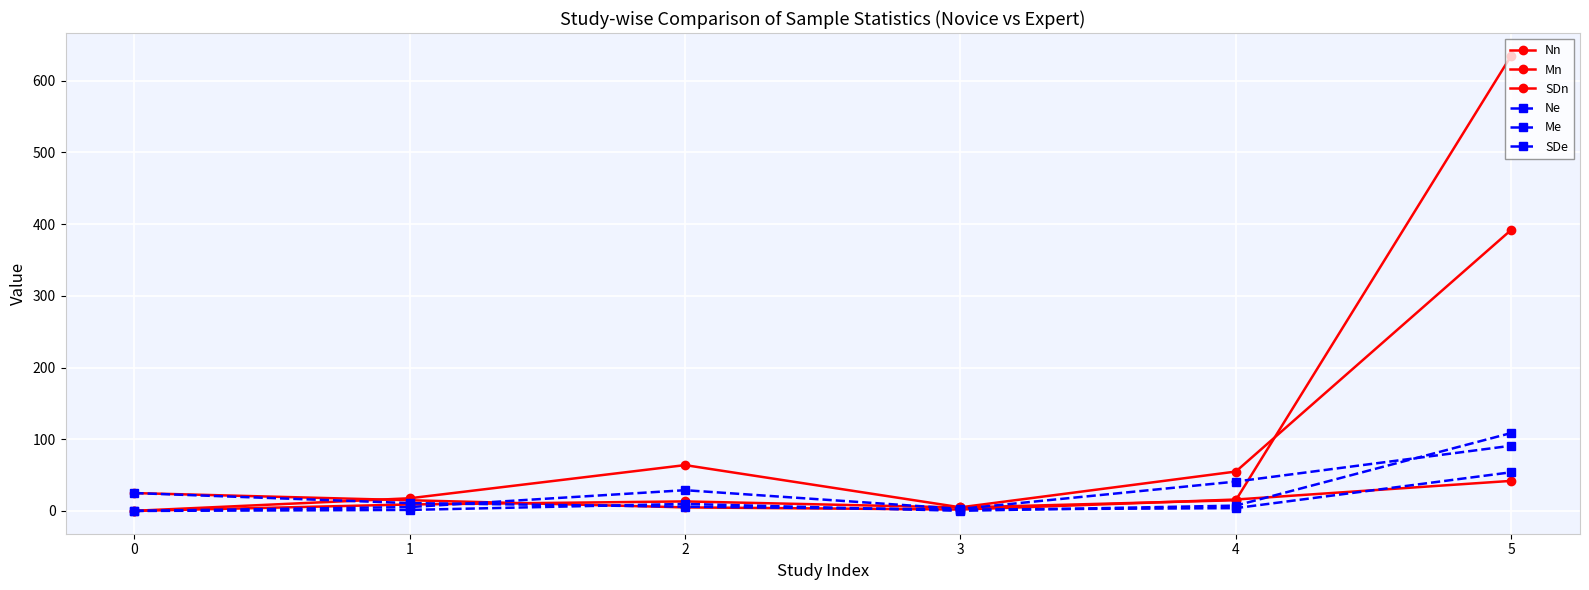

Reading left to right, transcribe all the data shown in this chart.

Nn: 0=25.0	1=15.0	2=5.0	3=2.0	4=16.0	5=42.0
Mn: 0=0.2	1=17.7	2=64.0	3=5.1	4=55.0	5=392.0
SDn: 0=0.0	1=9.1	2=13.3	3=4.9	4=15.0	5=634.8
Ne: 0=25.0	1=11.0	2=6.0	3=2.0	4=4.0	5=54.0
Me: 0=0.1	1=5.5	2=29.0	3=2.9	4=41.0	5=91.0
SDe: 0=0.0	1=1.5	2=9.9	3=0.2	4=7.5	5=108.7